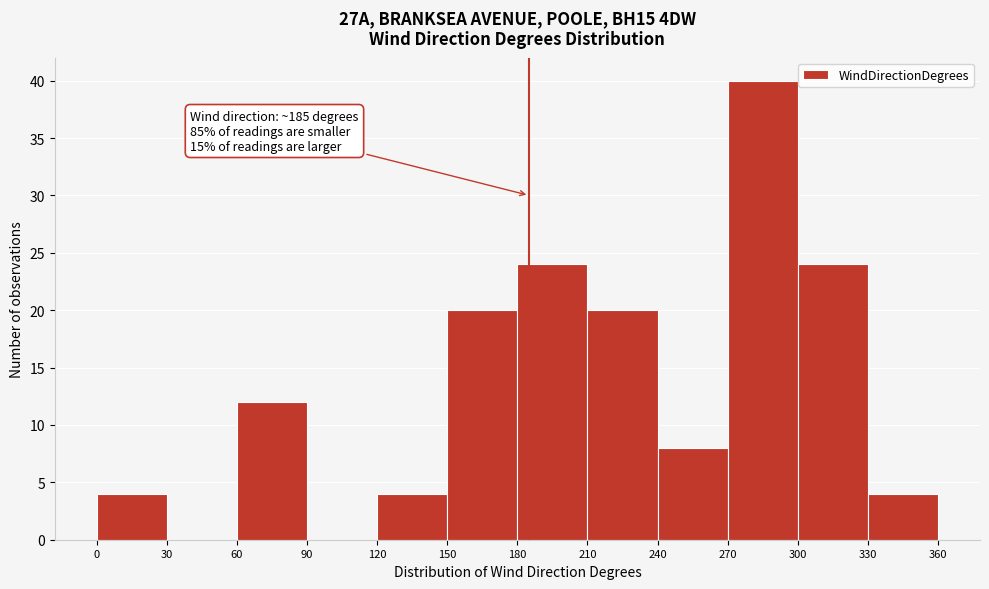

Over which range of the x-axis is the bar tallest?

270 to 300